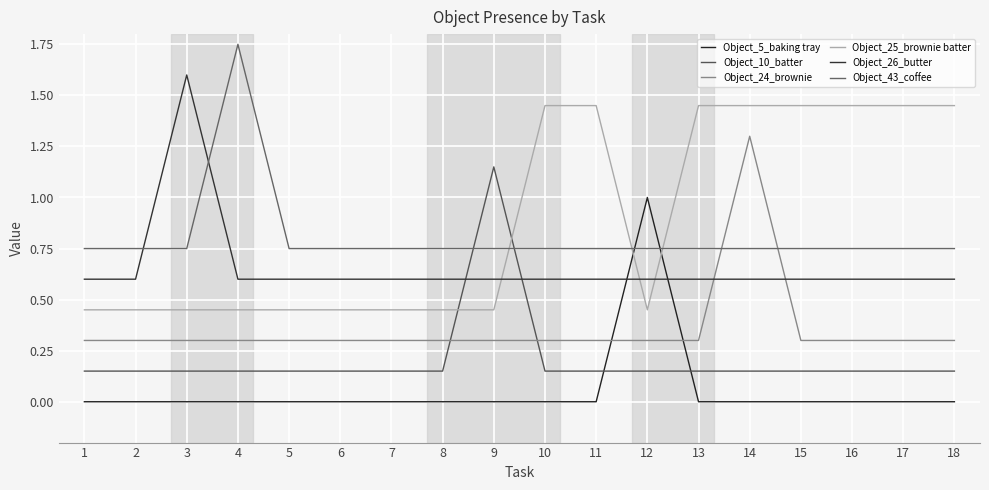

Is this an area chart (filled region under the line)?

No